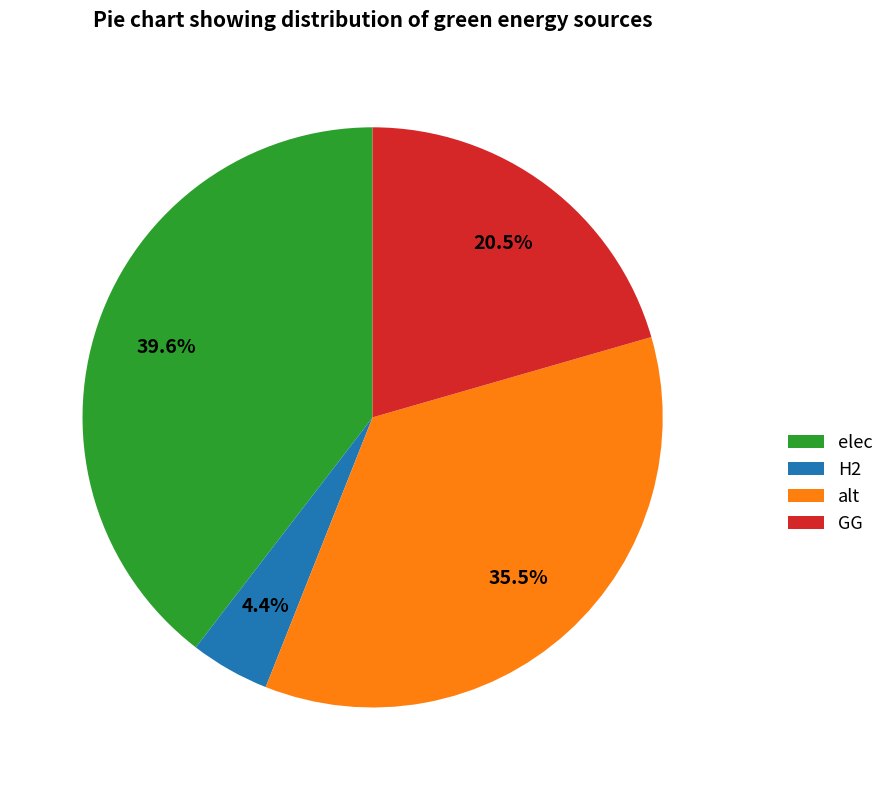

Between alt and H2, which is larger?

alt